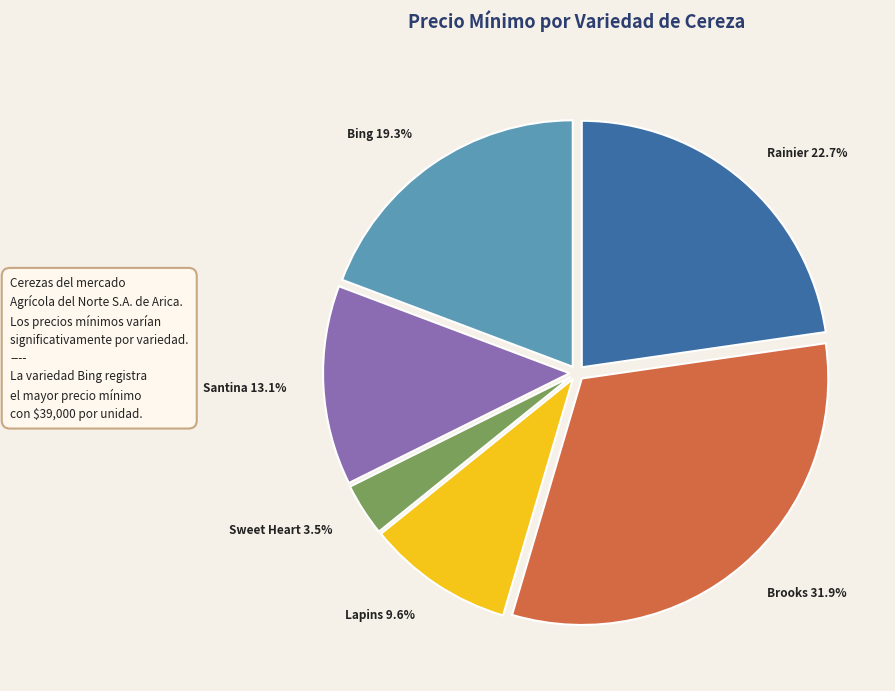

To the nearest percent, what is the average slice percentage?

17%